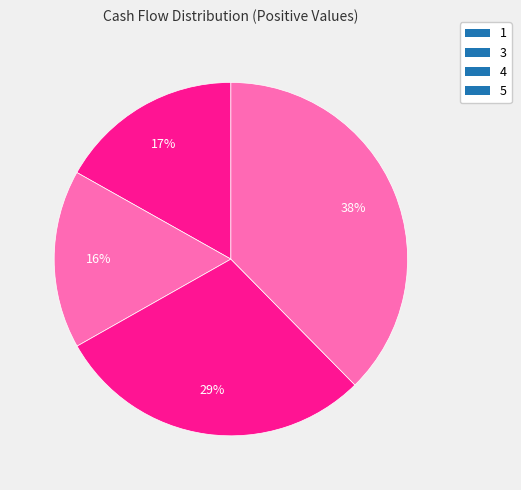

Is it true that 4 is 29% of the pie?

True